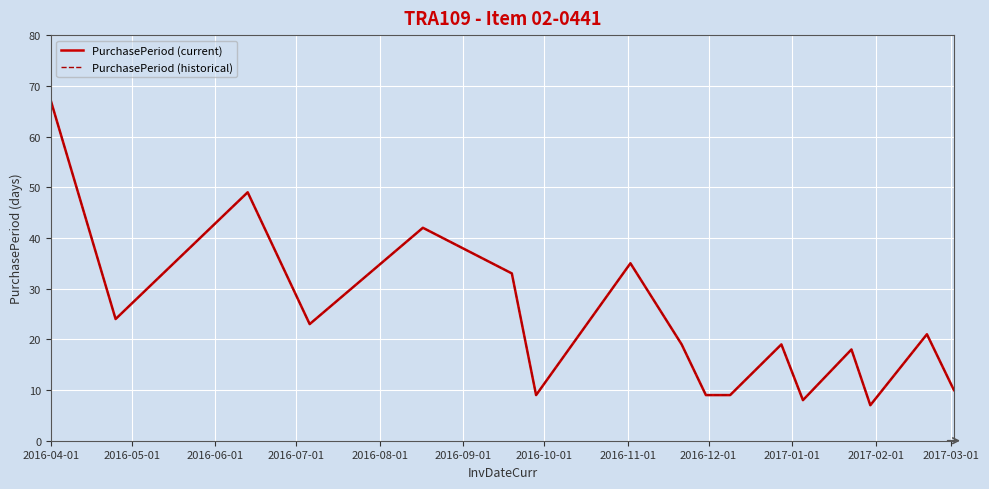

Which series has the largest total across all categories?

PurchasePeriod (current)